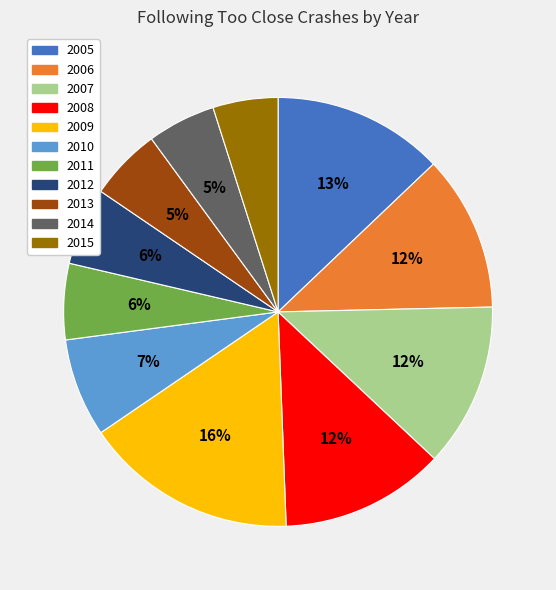

Is 2015 the majority of the pie?

No